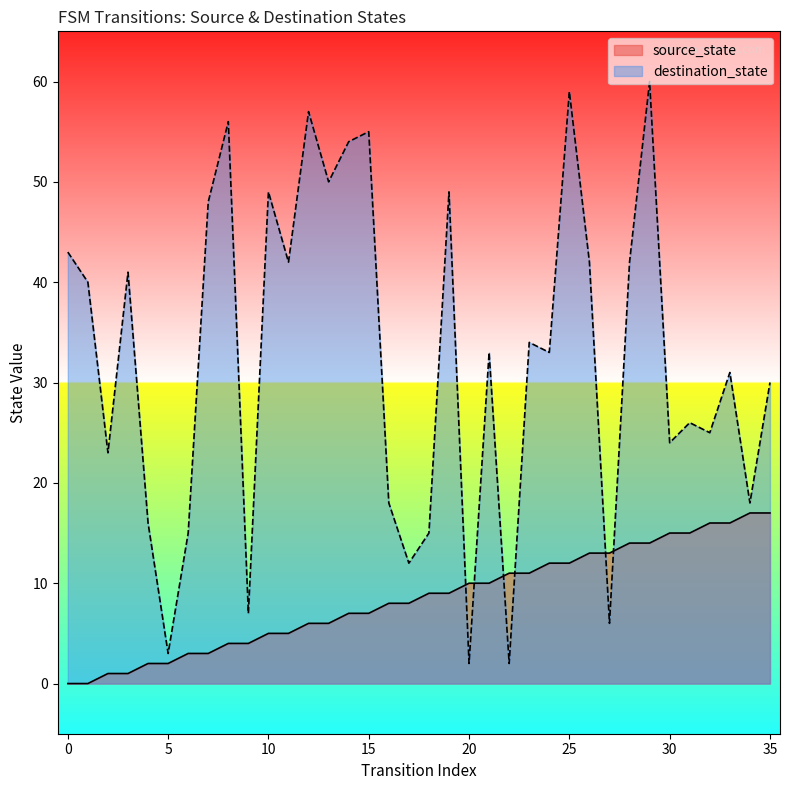

What is the total value across all series at 16?

26